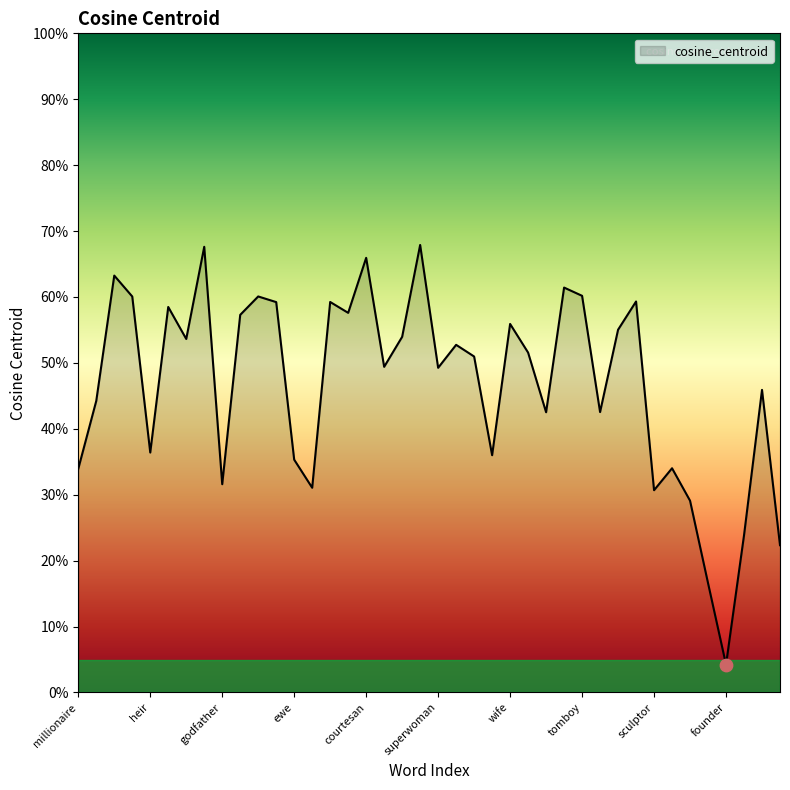

Is this an area chart (filled region under the line)?

Yes